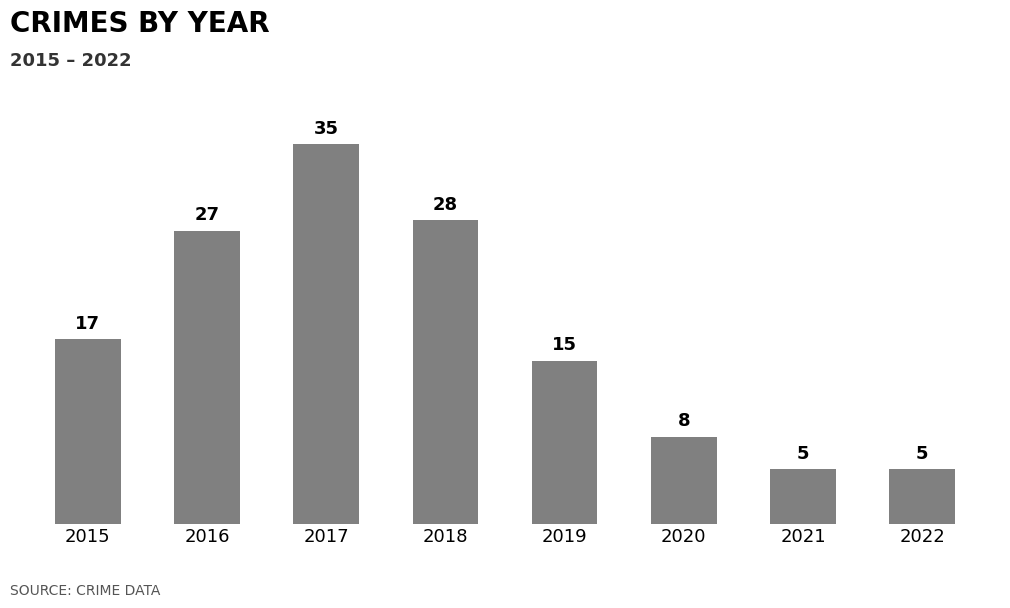

What value does the data have at 2019, to the nearest 5?

15